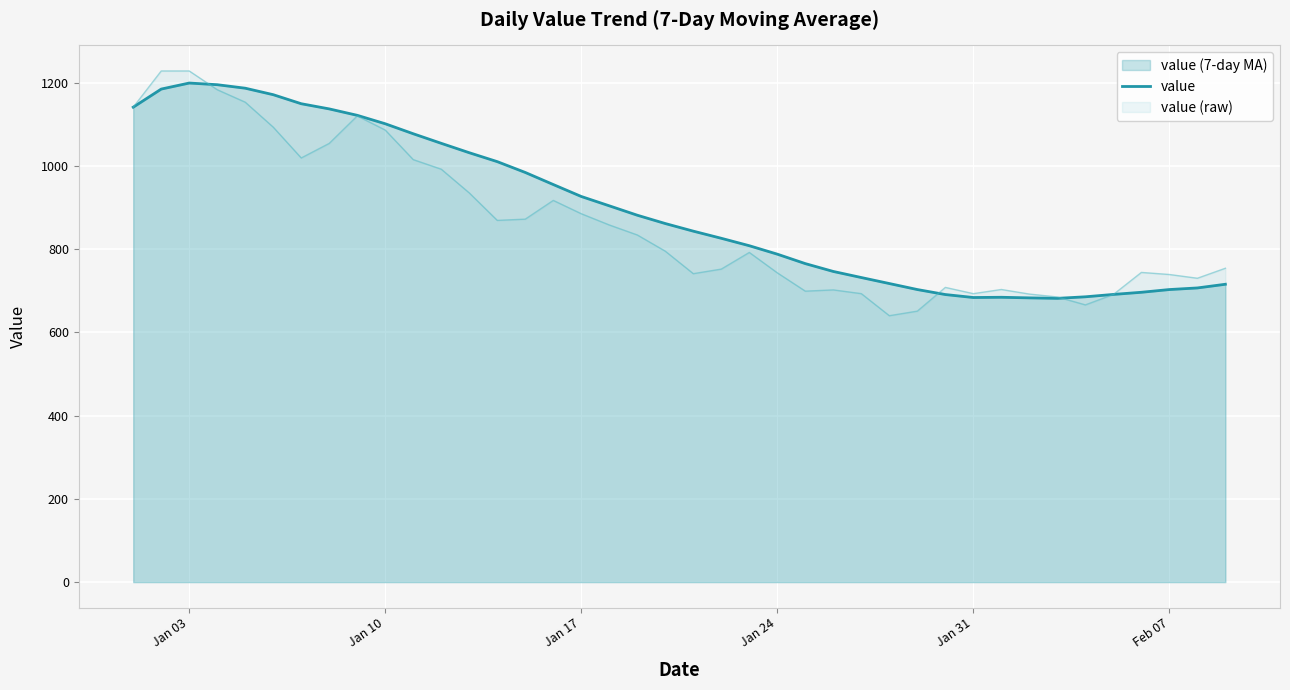

What is the maximum value shown in the chart?

1228.0